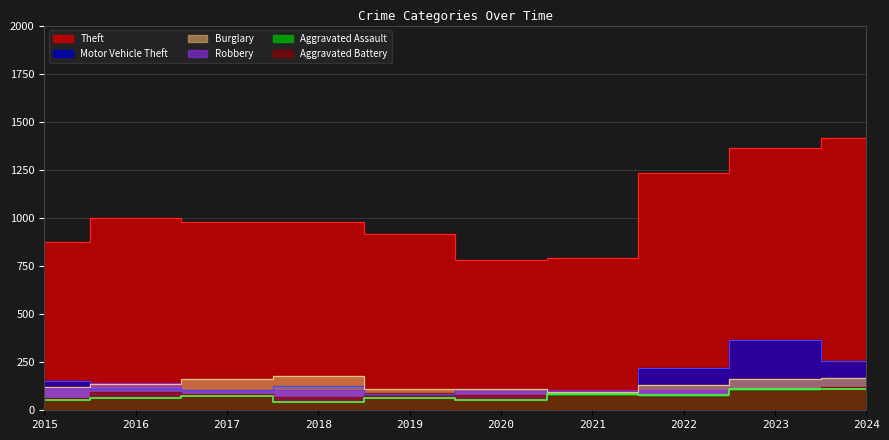

In Theft, how many points are higher than both neighbors (excluding endpoints)?

1